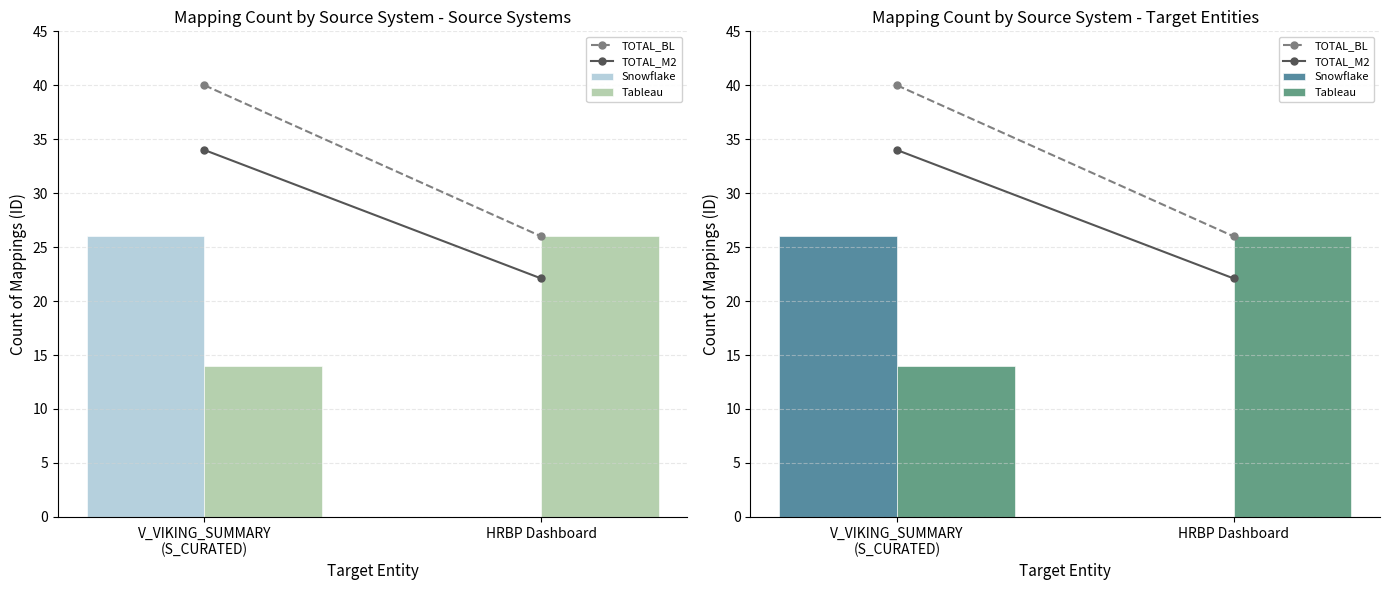

Which label corresponds to the largest value in the chart?

V_VIKING_SUMMARY
(S_CURATED)